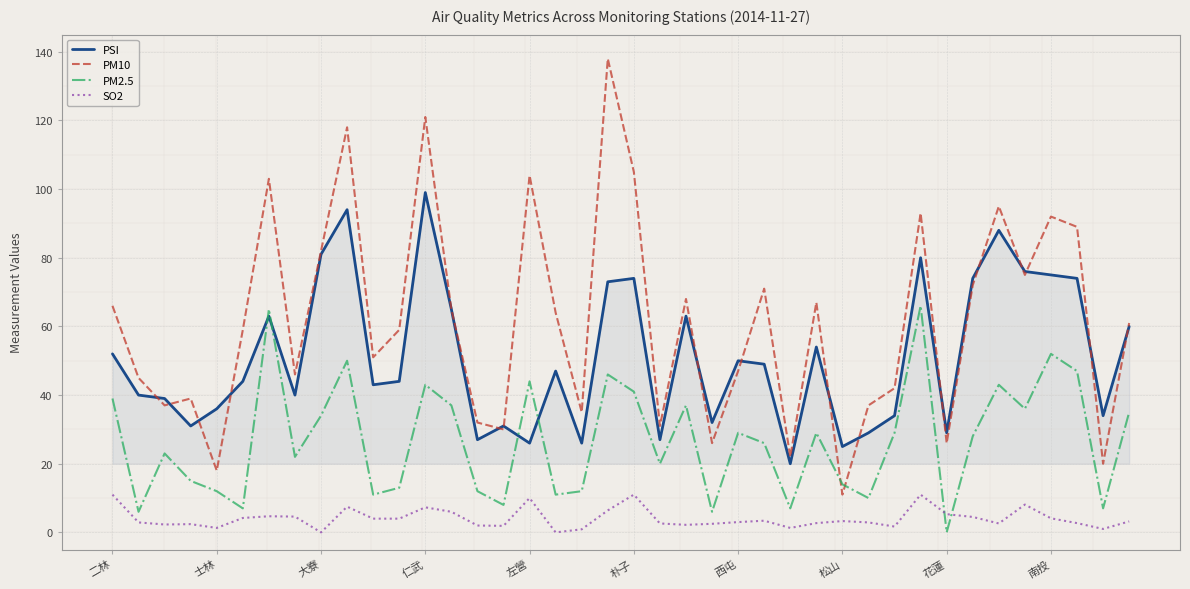

Which series has the widest spread of values?

PM10